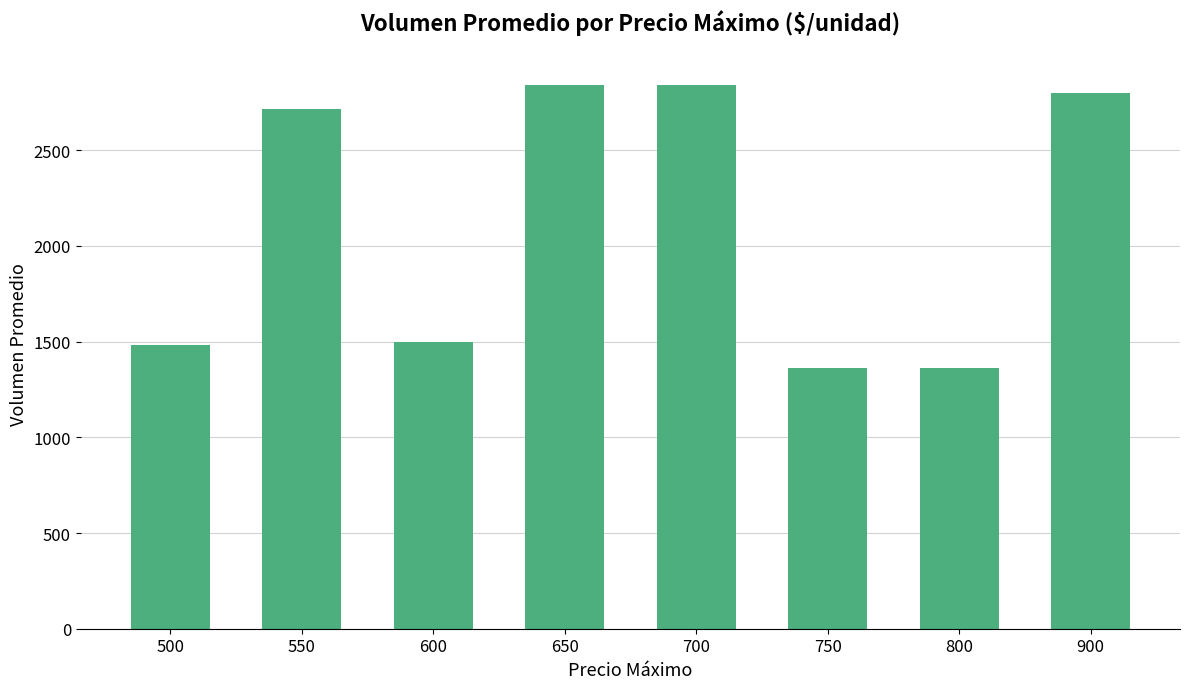

What is the maximum value shown in the chart?

2841